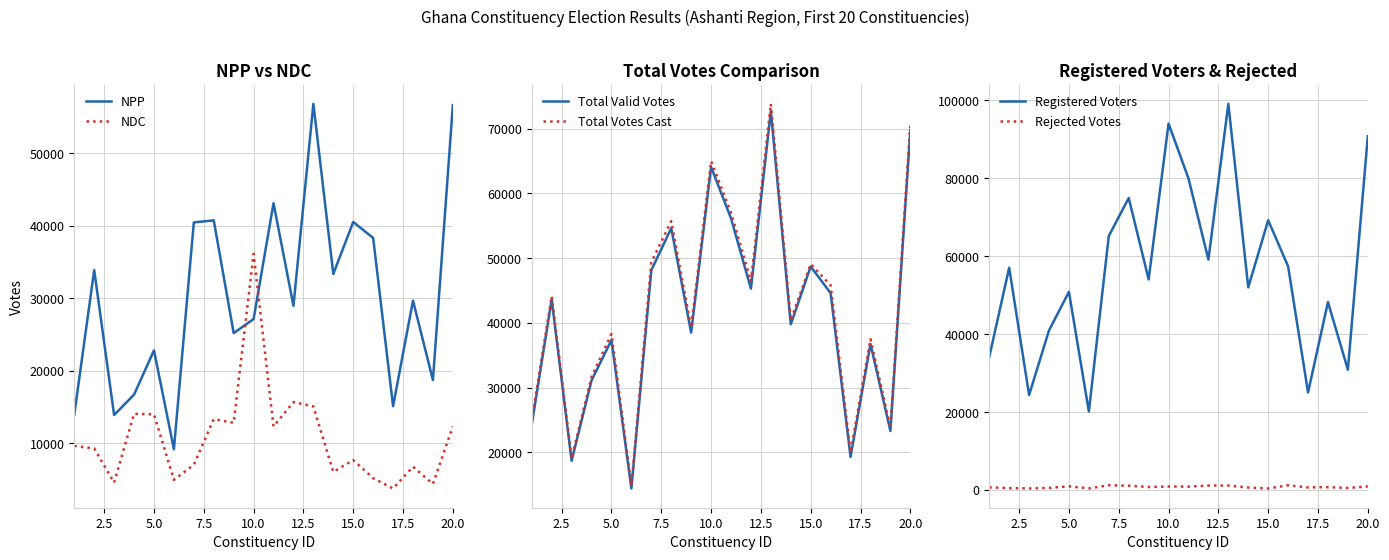

How many intersections are there between NPP and NDC?

2